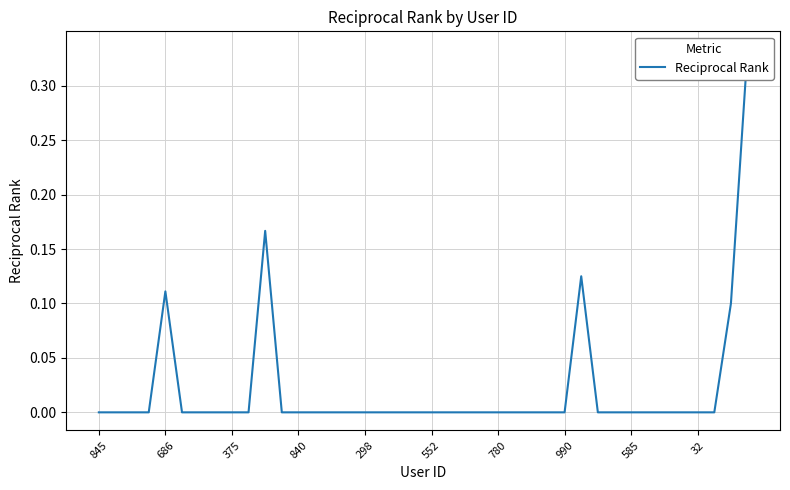

Reading left to right, extract all data points from this chart.

0.0	0.0	0.0	0.0	0.1	0.0	0.0	0.0	0.0	0.0	0.2	0.0	0.0	0.0	0.0	0.0	0.0	0.0	0.0	0.0	0.0	0.0	0.0	0.0	0.0	0.0	0.0	0.0	0.0	0.1	0.0	0.0	0.0	0.0	0.0	0.0	0.0	0.0	0.1	0.3